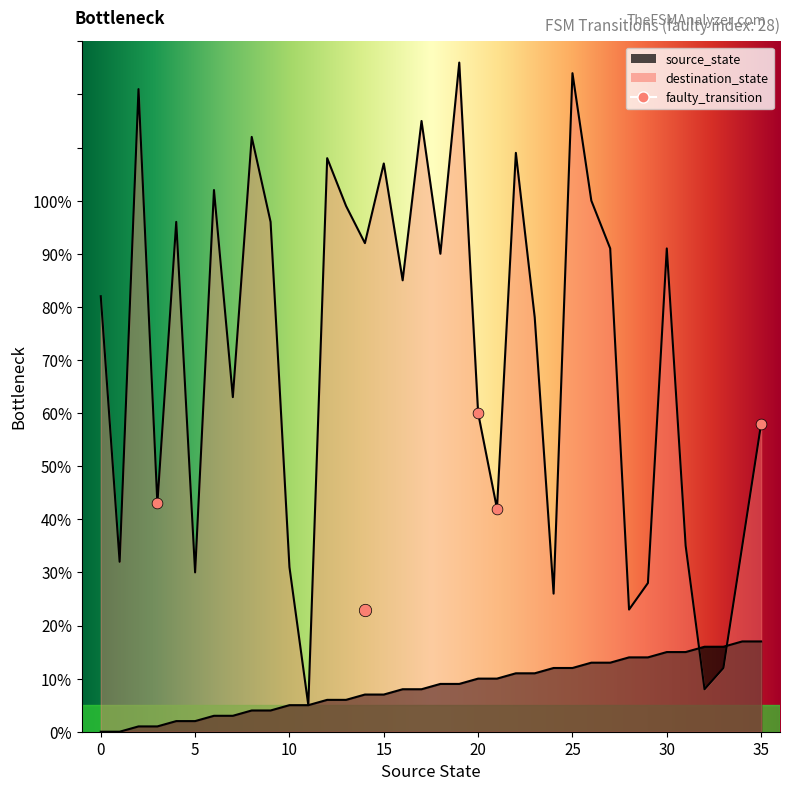

Is the value of source_state at 14 greater than the value of destination_state at 0?

No